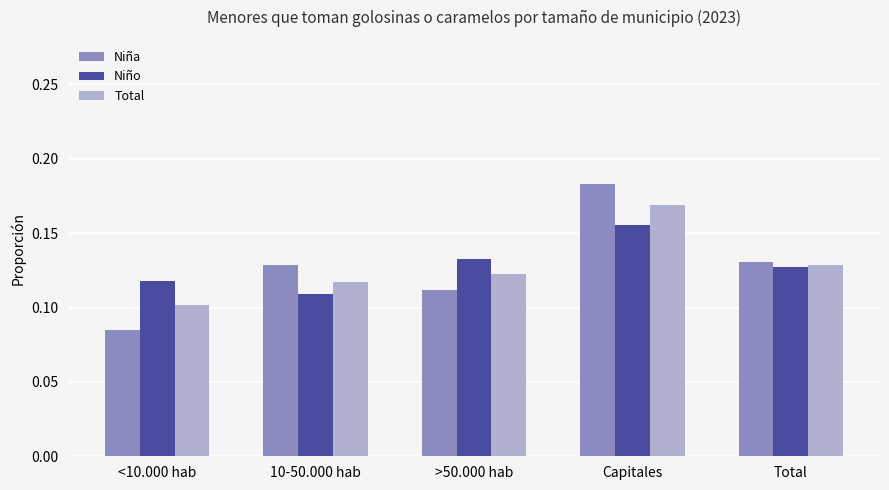

True or false: Total has a value of 0.1 at Total.

True